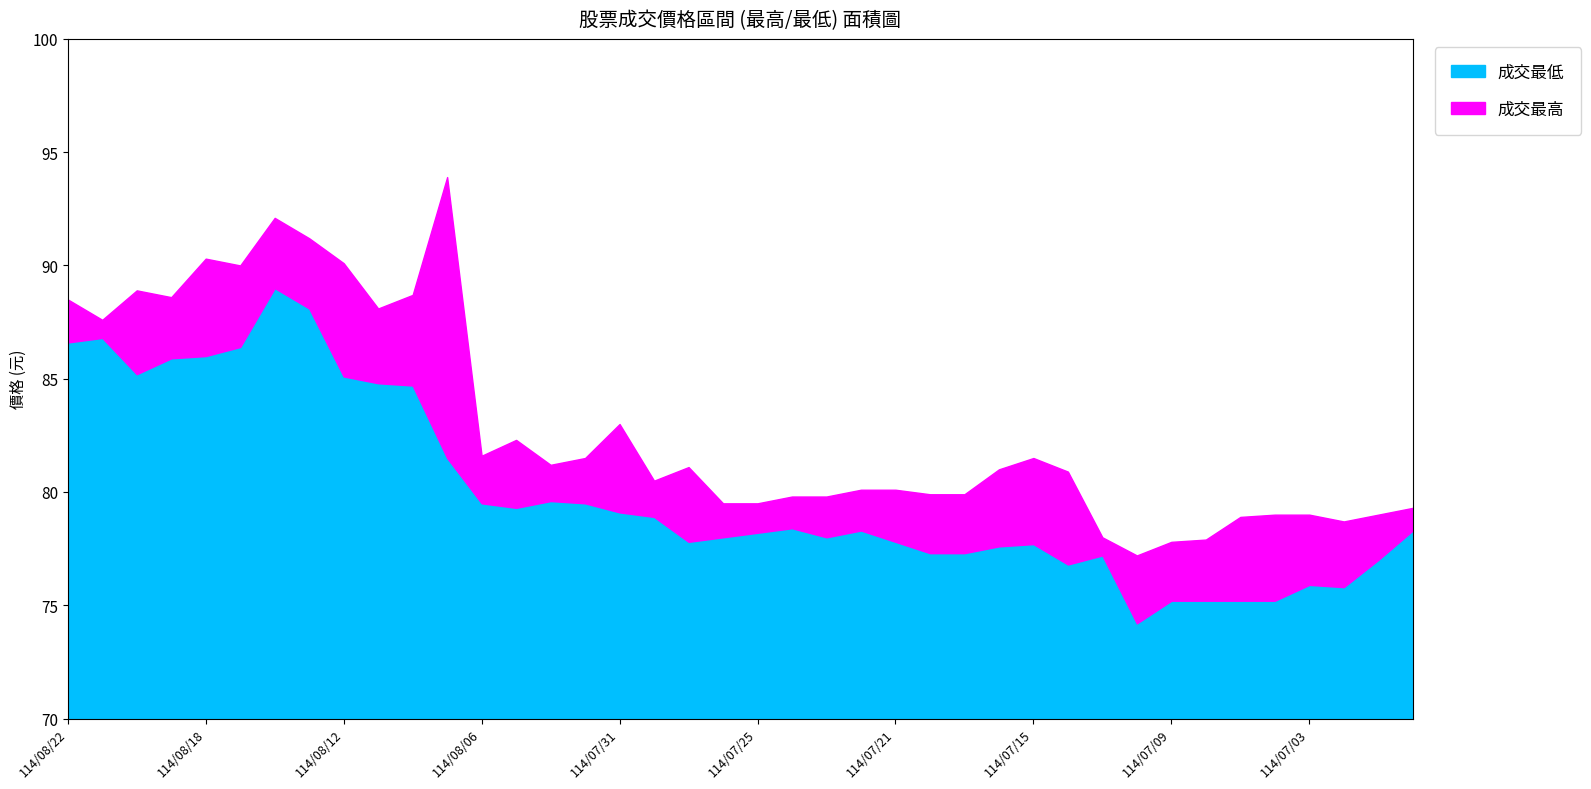

True or false: 成交最低 has a value of 117.5 at 114/07/31.

False